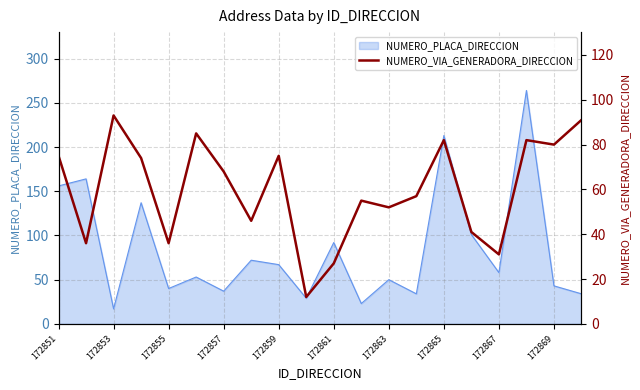

What is the maximum value for NUMERO_PLACA_DIRECCION?

264